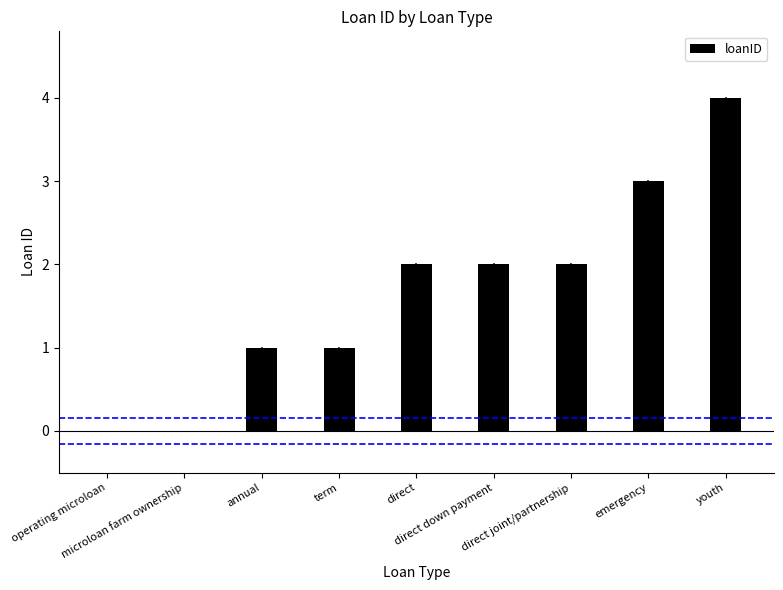

What is the greatest value displayed?

4